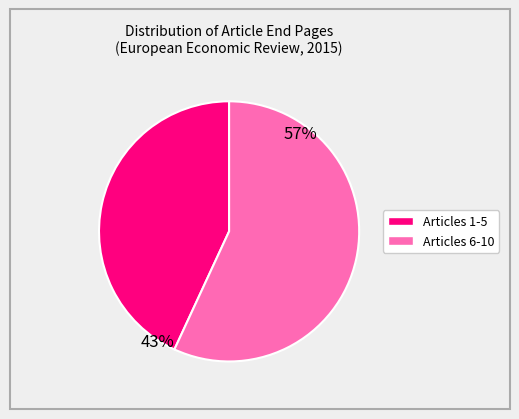

Count the number of slices in the pie.

2